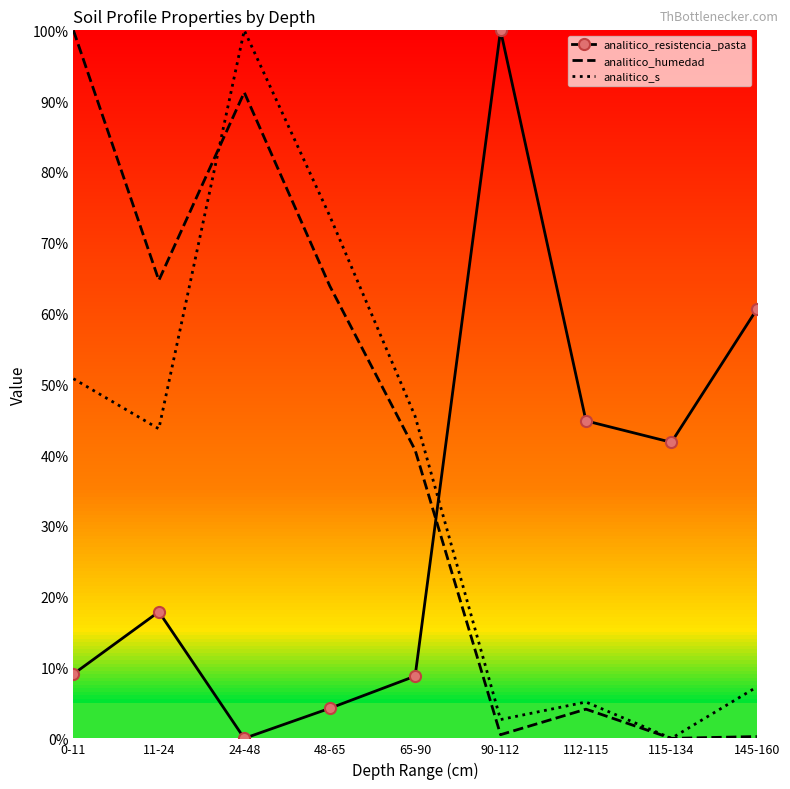

After their last crossing, which series has the higher values: analitico_resistencia_pasta or analitico_s?

analitico_resistencia_pasta